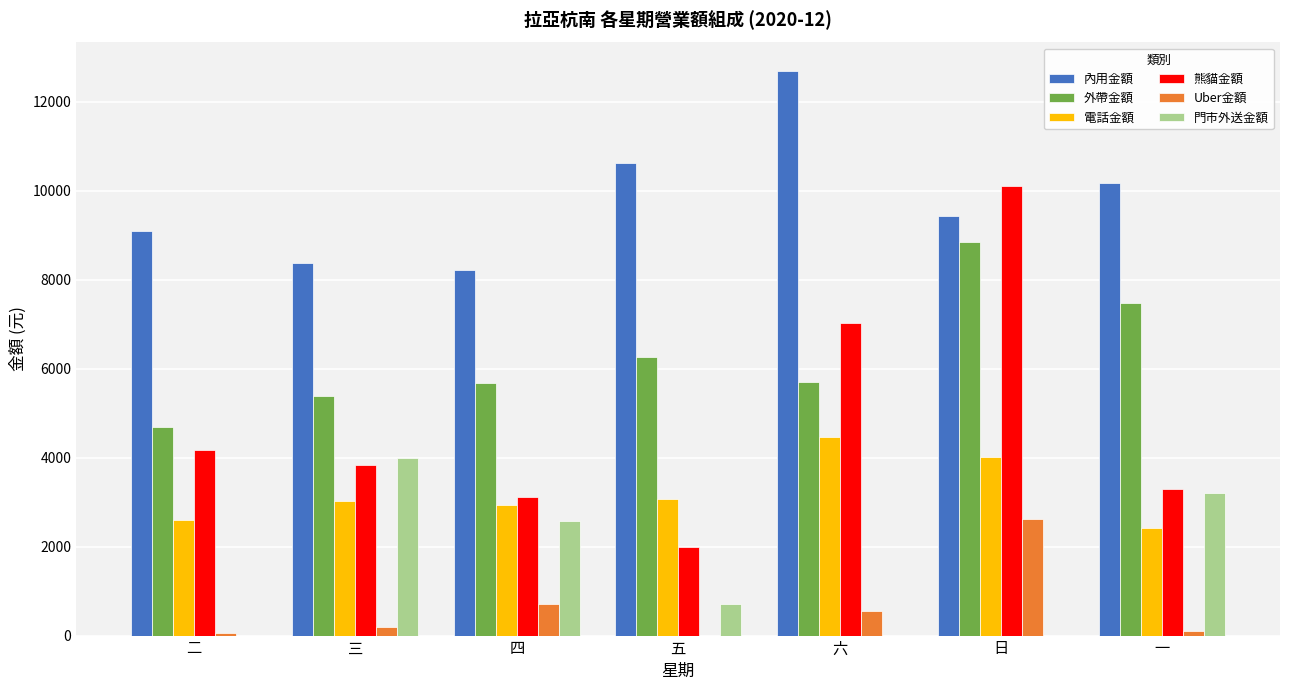

What is the average value of the 熊貓金額 series?

4790